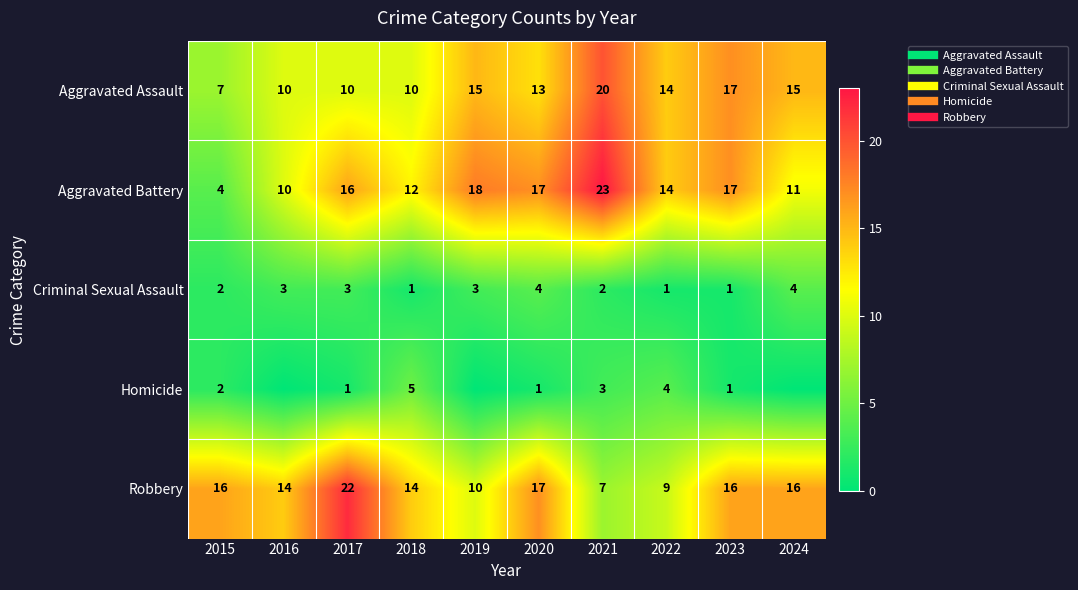

Which series has the largest range (max minus min)?

Aggravated Battery